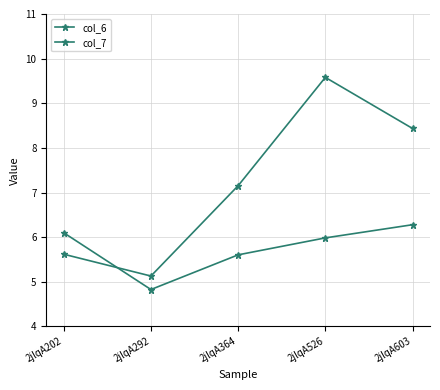

How many lines are shown in the chart?

2